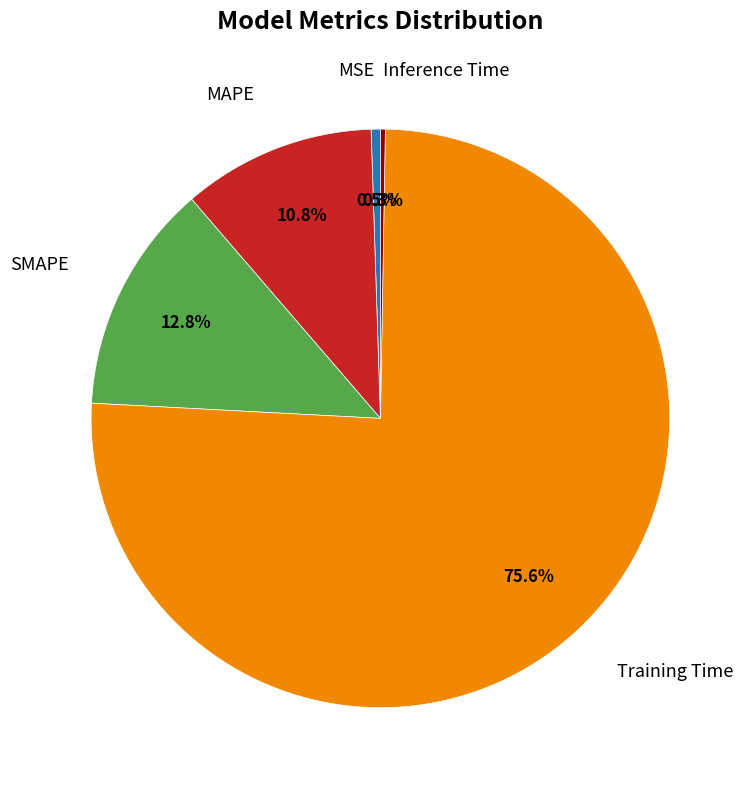

Which category has the biggest portion of the pie?

Training Time